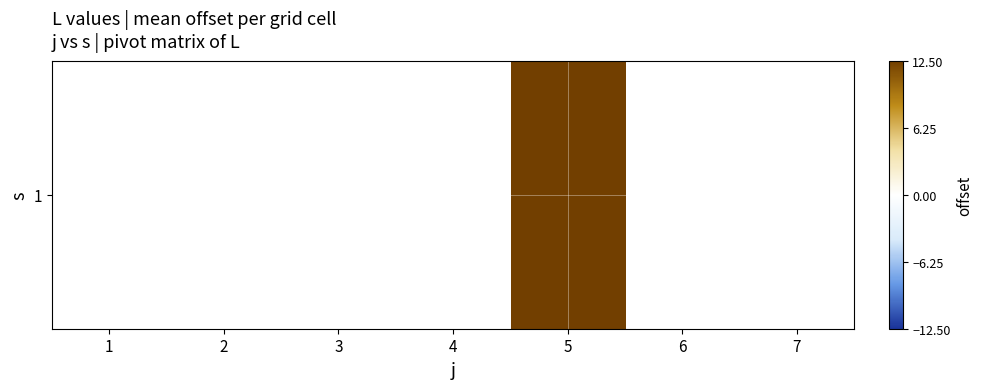

The chart shows a value of 16.8 at 5. True or false?

False